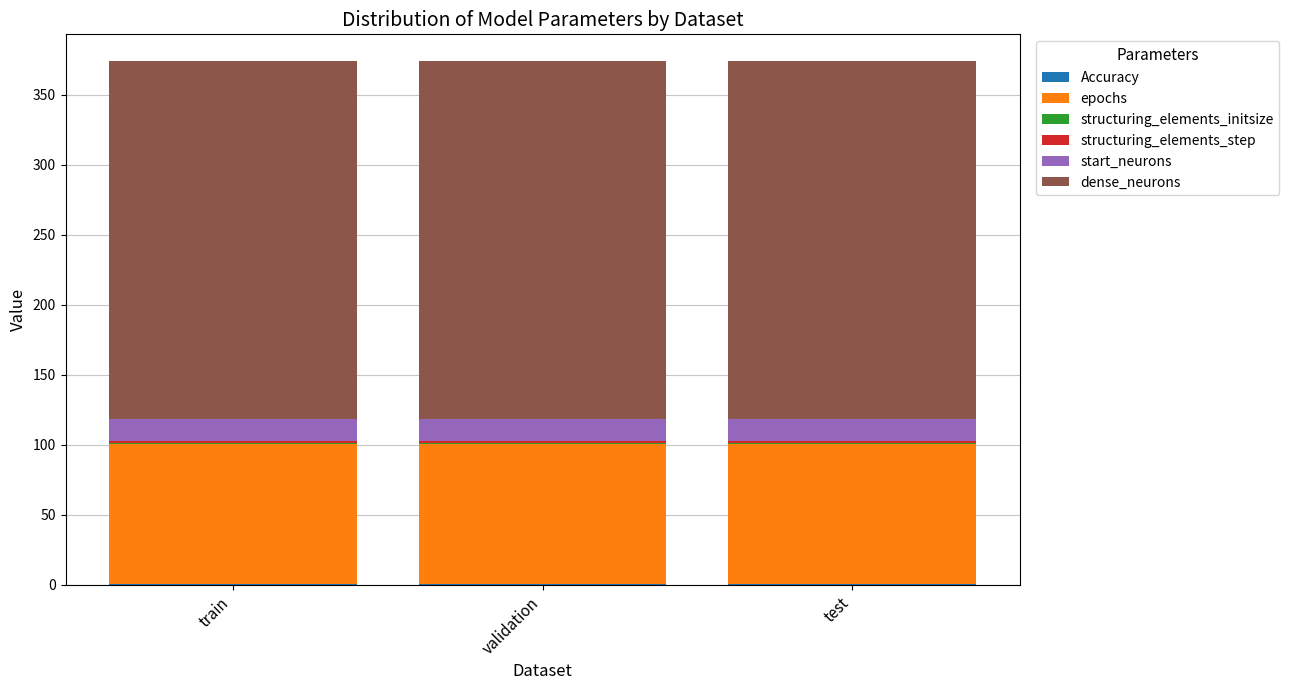

Count the number of data series in this chart.

6